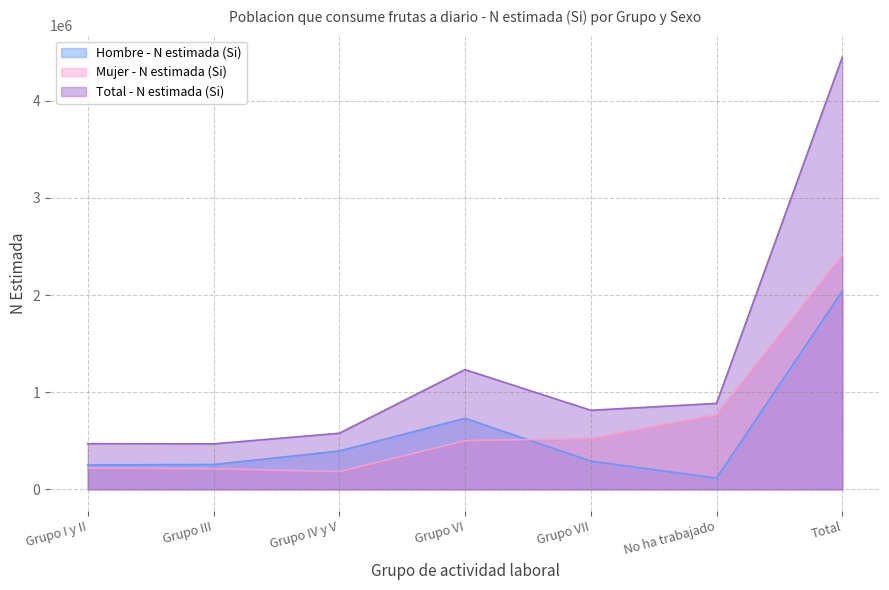

Reading right to left, transcribe all the data shown in this chart.

Hombre - N estimada (Si): 2041975	116517	290991	731797	395228	256105	251338
Mujer - N estimada (Si): 2406649	768584	523159	501032	182577	212260	219038
Total - N estimada (Si): 4448624	885101	814149	1232829	577805	468365	470375